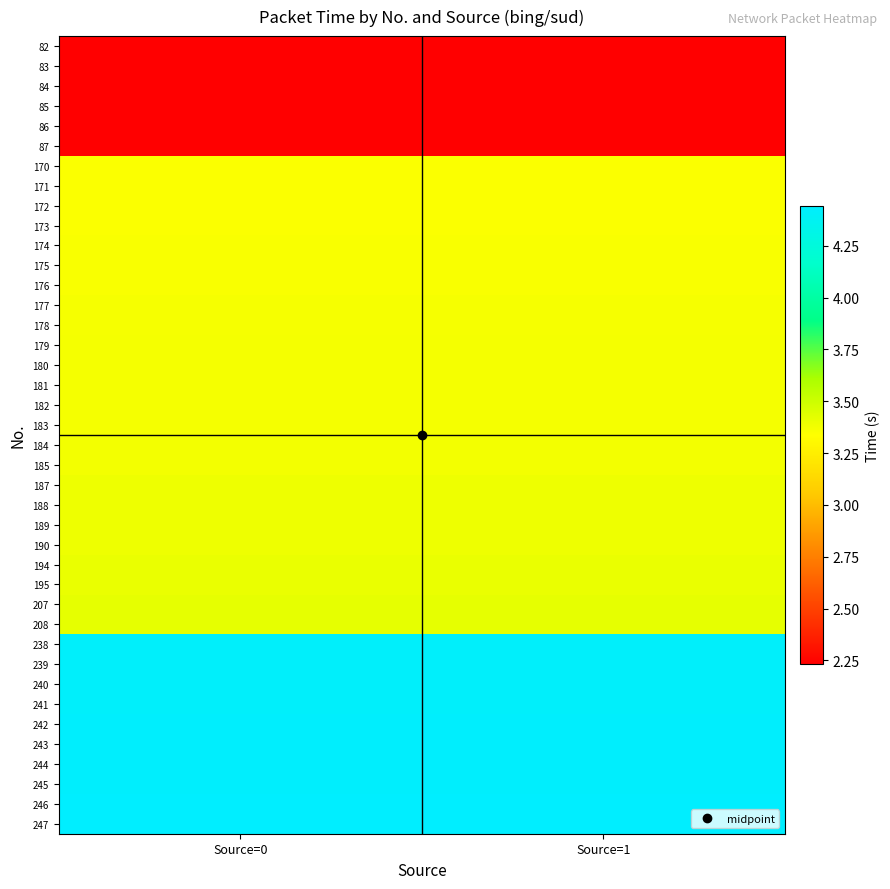

List the series in order of their peak value, lowest first.

82, 83, 84, 85, 86, 87, 170, 171, 172, 173, 174, 175, 176, 177, 178, 179, 180, 181, 182, 183, 184, 185, 187, 188, 189, 190, 194, 195, 207, 208, 238, 239, 240, 241, 242, 243, 244, 245, 246, 247